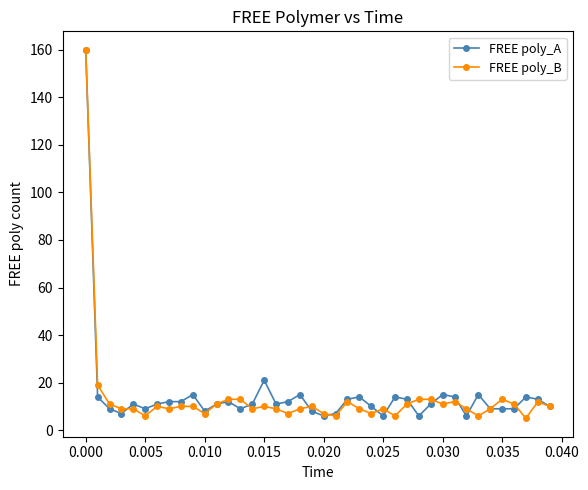

True or false: FREE poly_A has more than 2 interior local peaks.

True